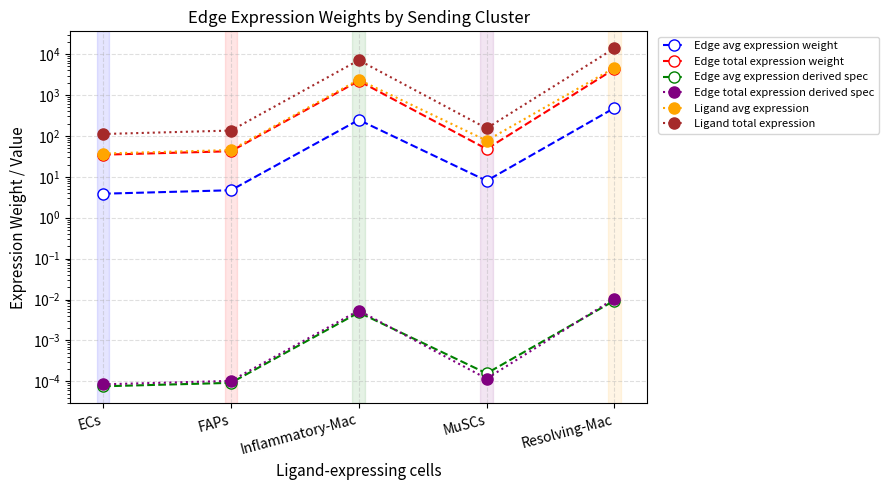

Does the chart display data point markers on the line(s)?

Yes